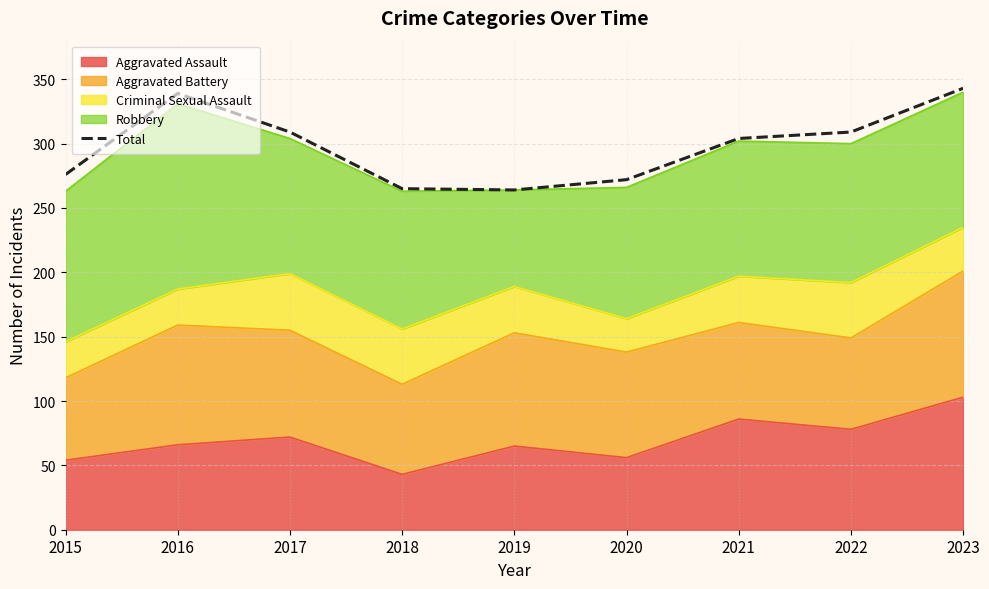

The value at 2023 is 561. True or false?

False